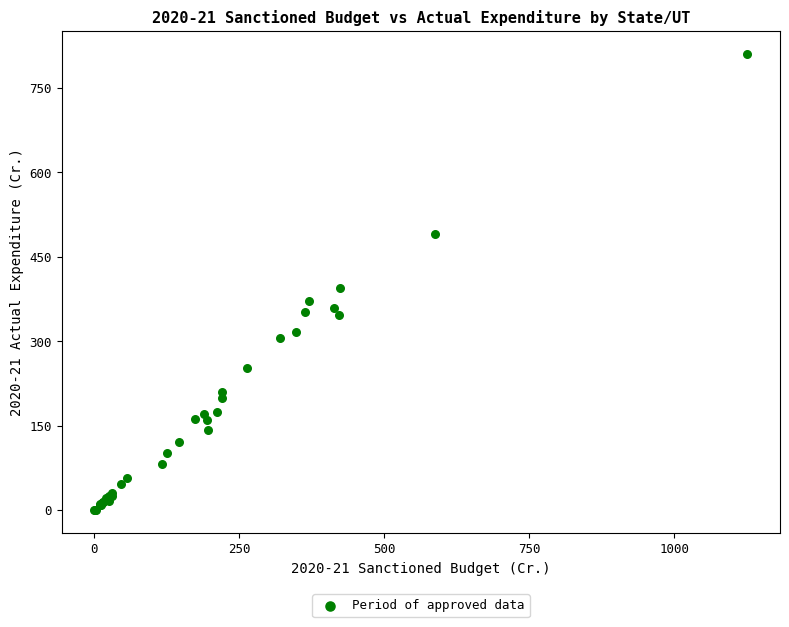

What Y value in the scatter plot is closest to 405?

394.5